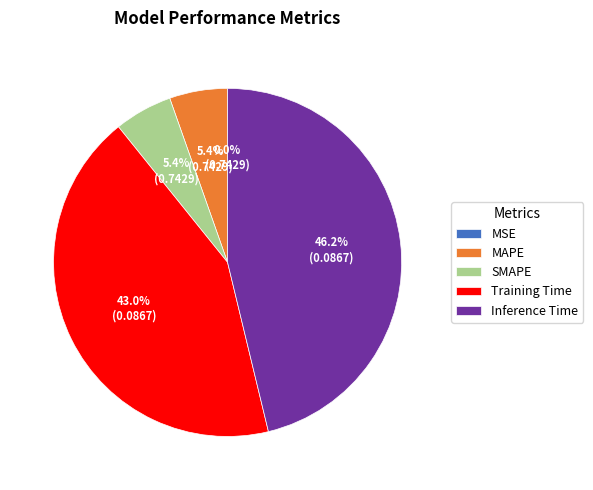

Is there a majority slice in this chart?

No